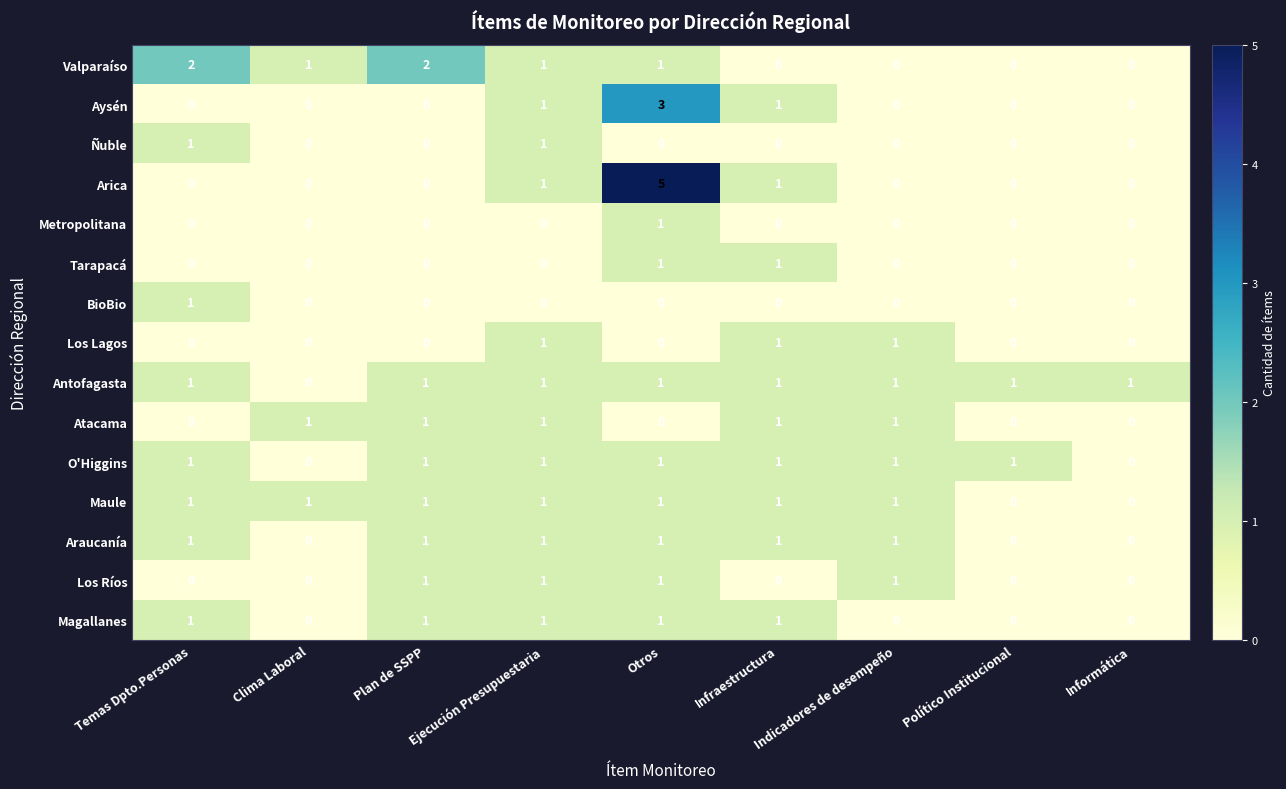

Which series has the largest total across all categories?

Antofagasta